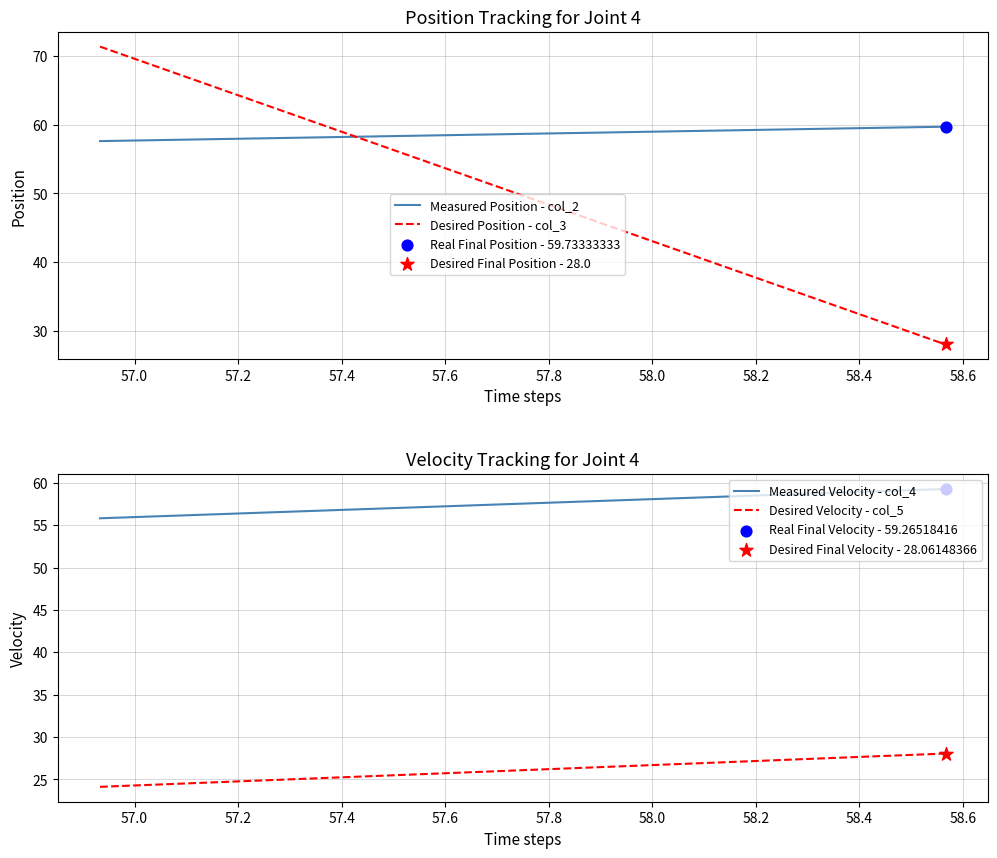

Which series has the widest spread of Y values?

Desired Position - col_3